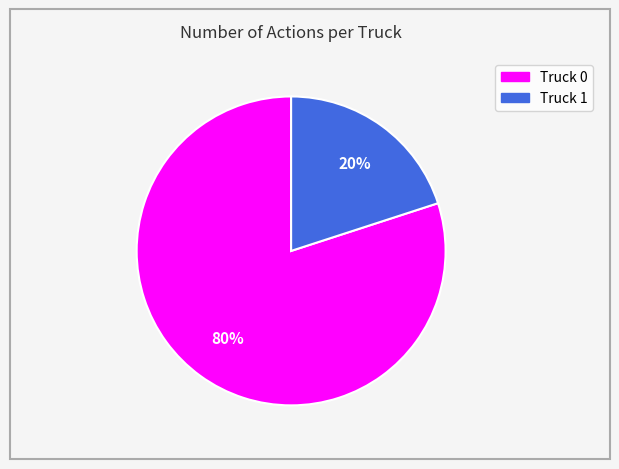

To the nearest percent, what is the difference between the largest and smallest slice percentages?

60%